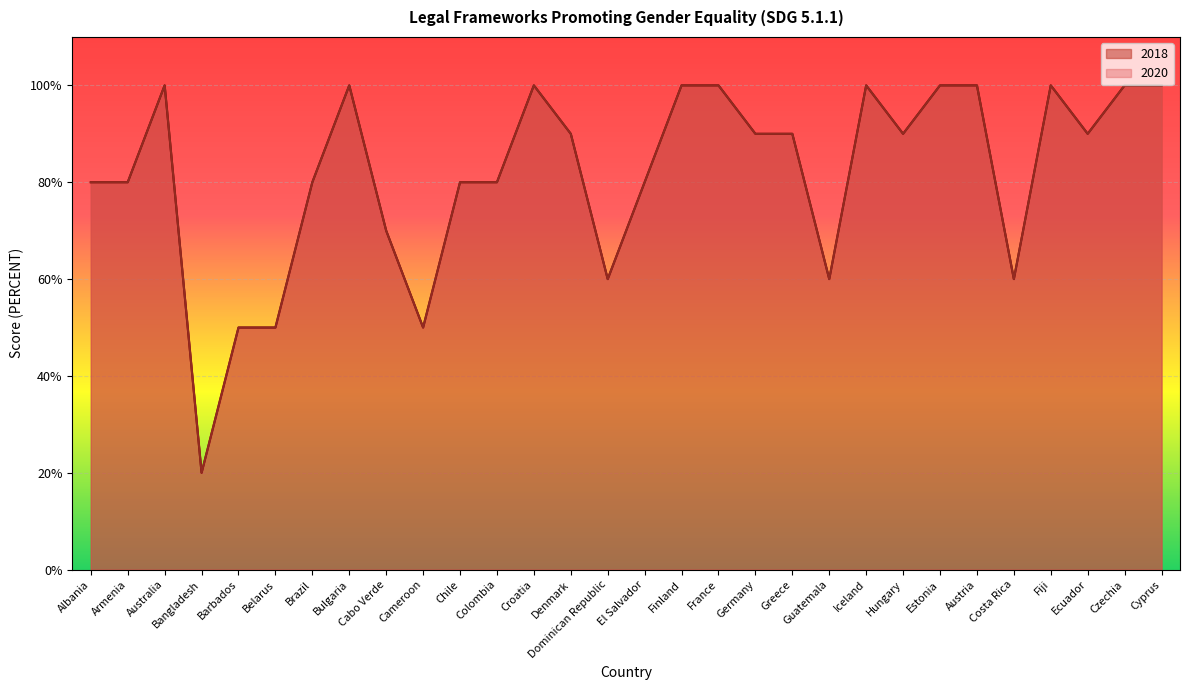

Is the value of 2018 at Cabo Verde greater than the value of 2020 at Ecuador?

No